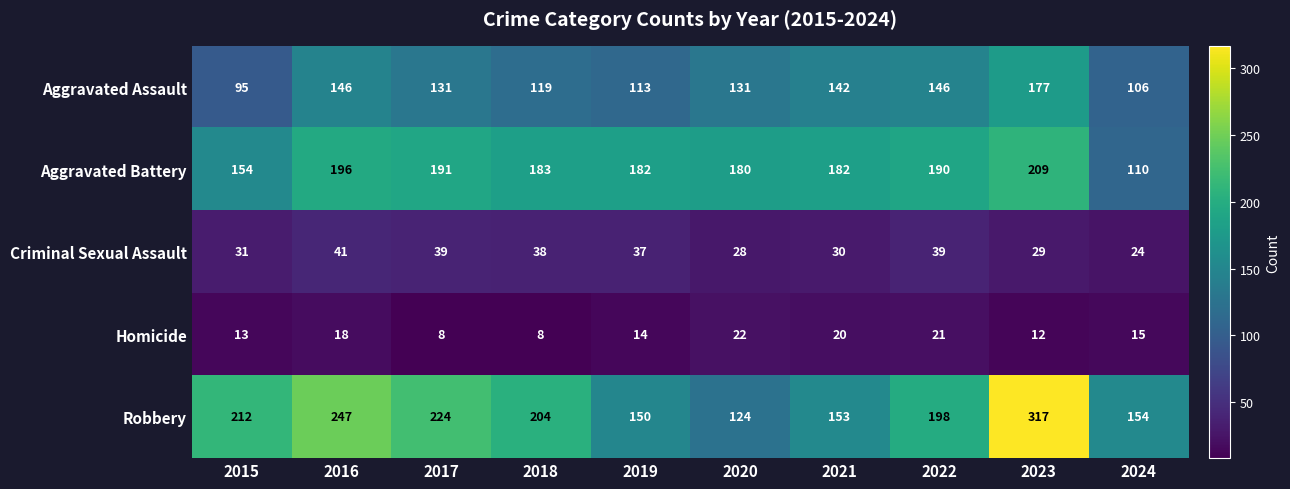

What is the maximum value shown in the chart?

317